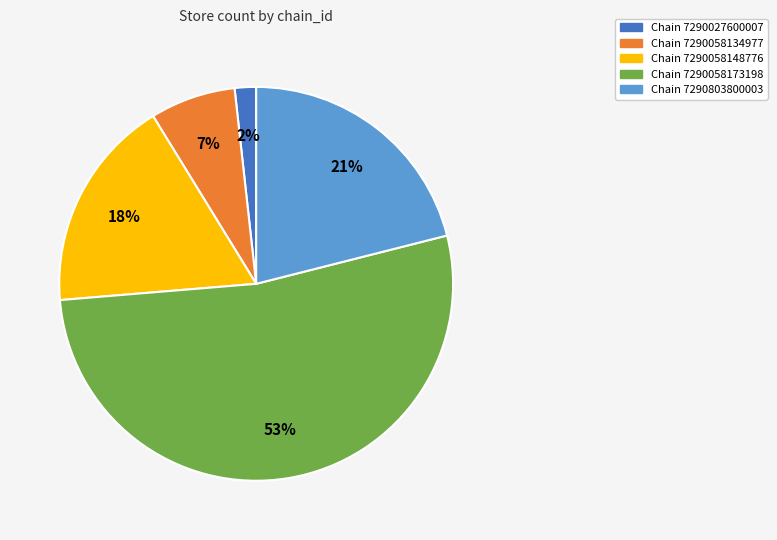

How many segments does this pie chart have?

5